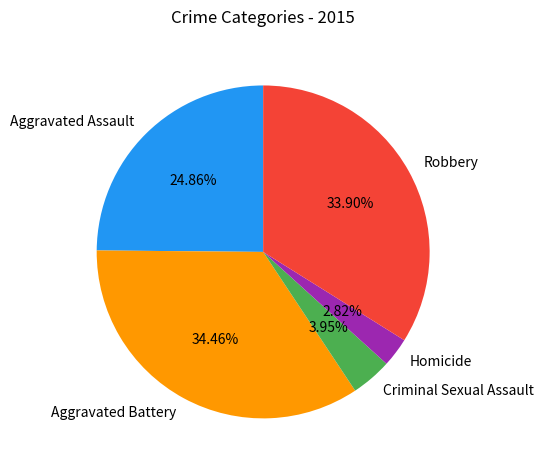

Which slice is the smallest?

Homicide